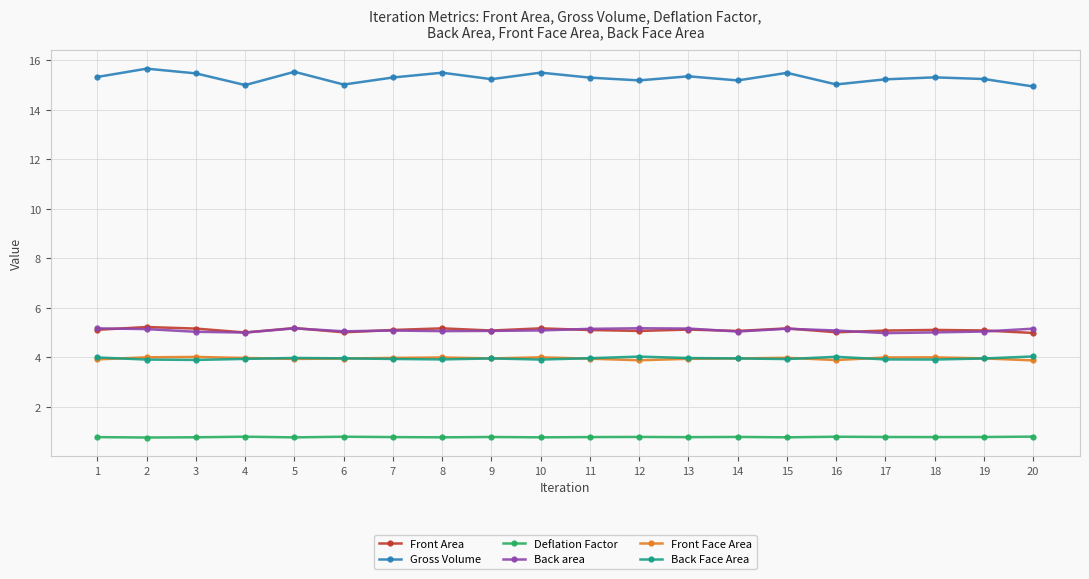

What is the average value of the Back area series?

5.1